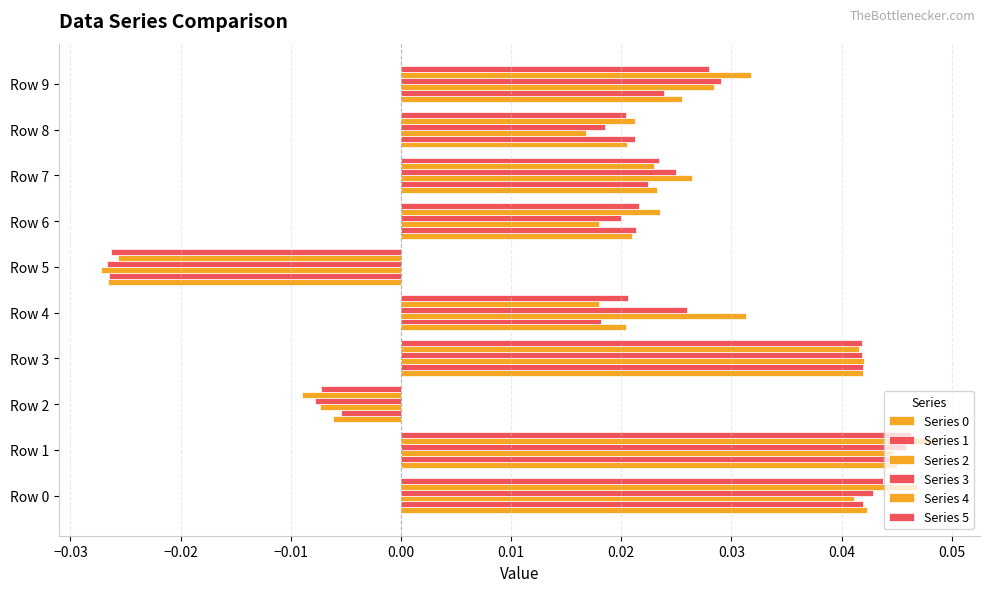

How many data points does each series have?

10